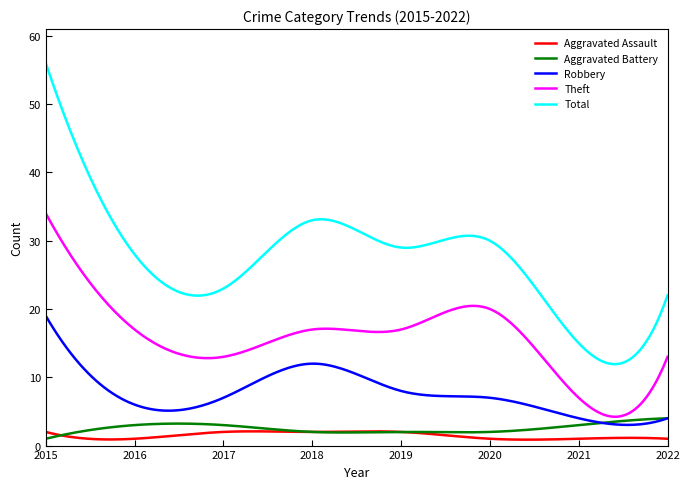

Which series has the widest spread of values?

Total